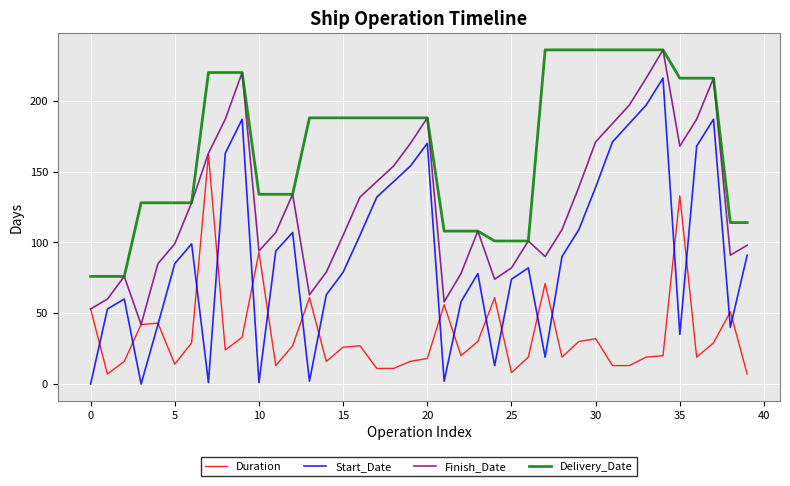

What is the minimum value for Duration?

7